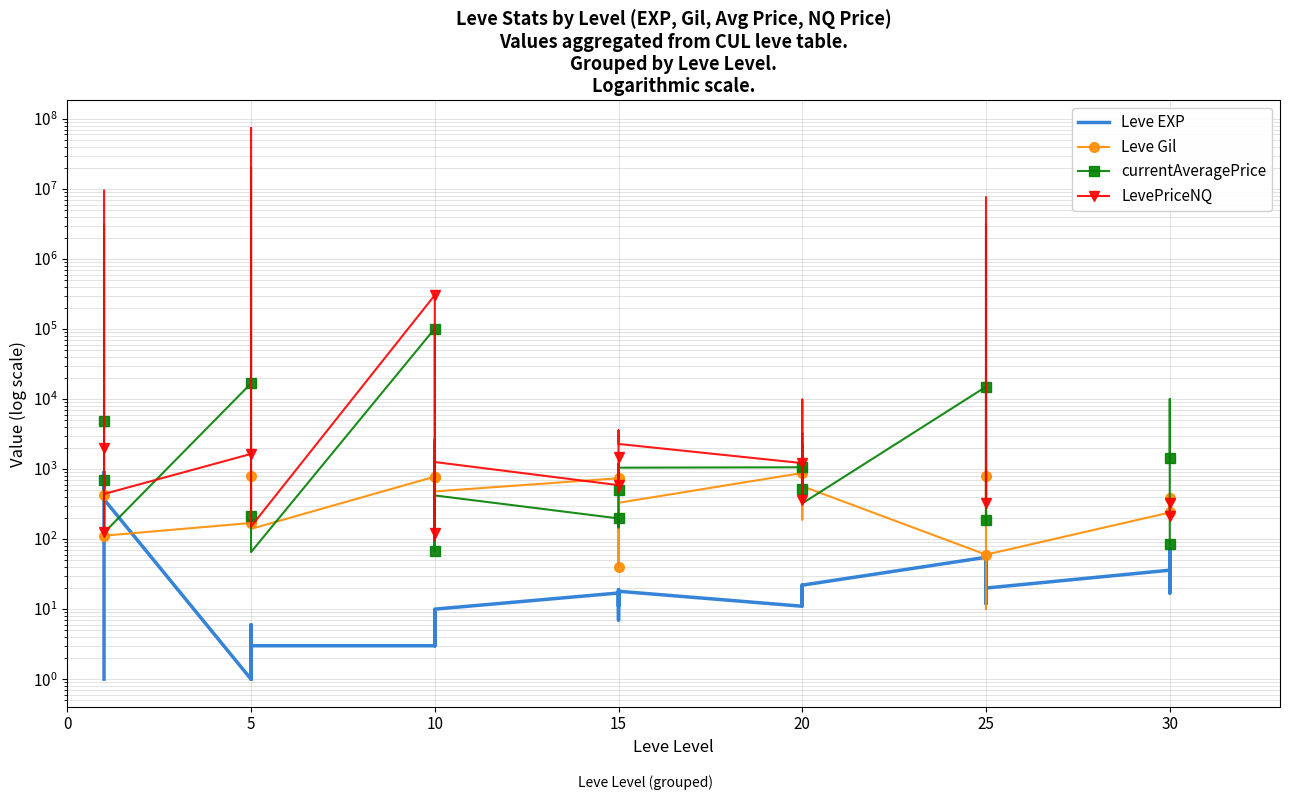

How many distinct data groups are displayed?

4